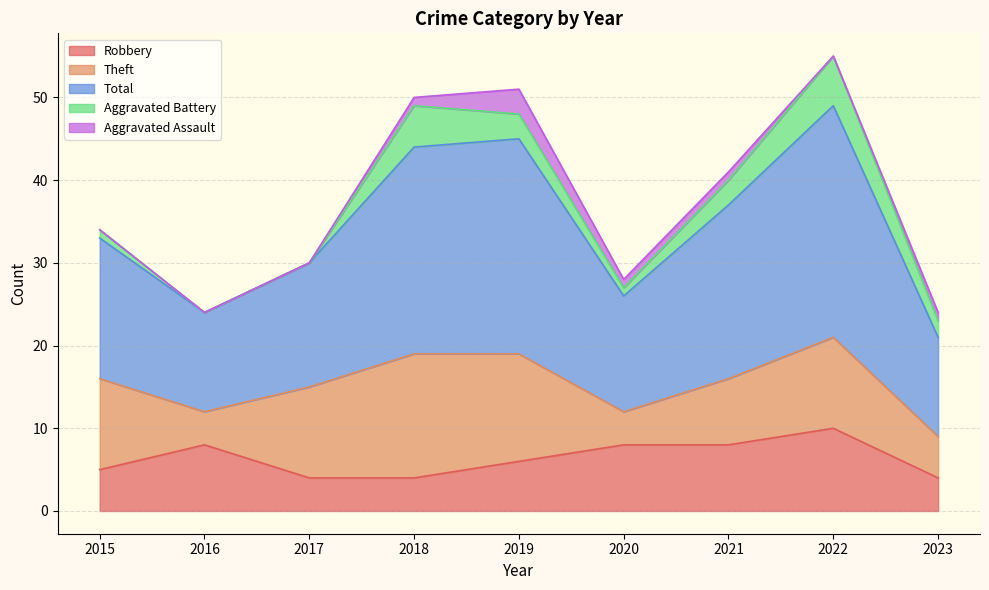

What is the total value across all series at 2022?

55